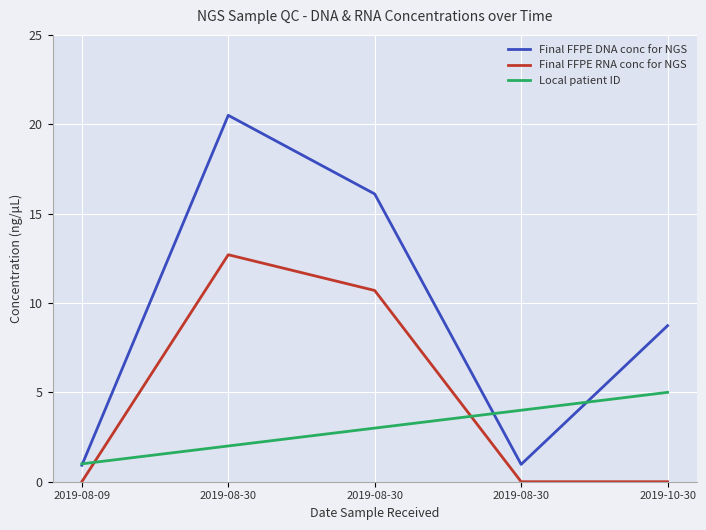

What are all the series names shown in the legend?

Final FFPE DNA conc for NGS, Final FFPE RNA conc for NGS, Local patient ID